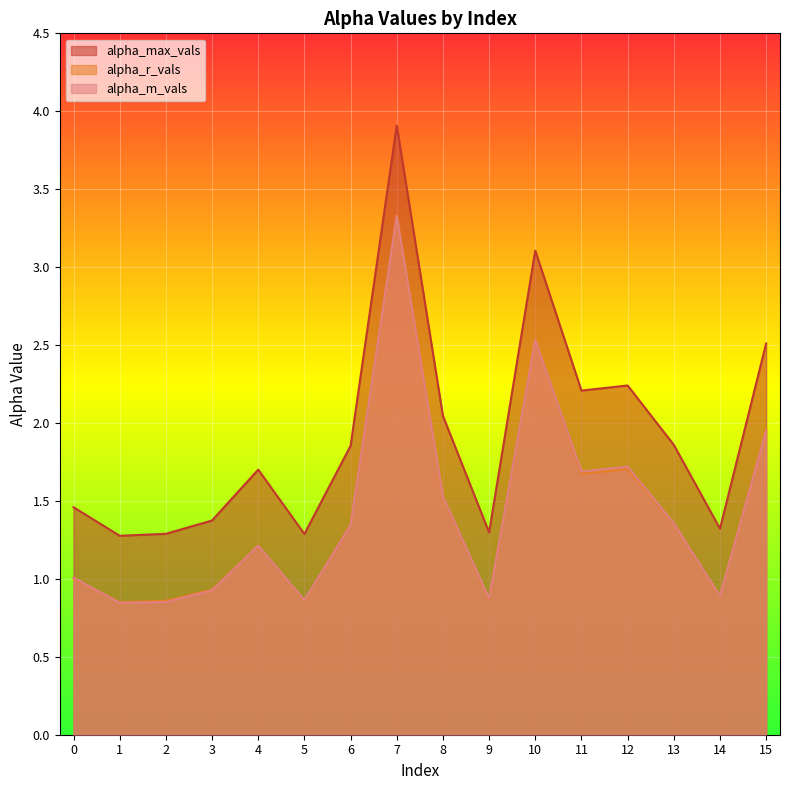

At which label is alpha_r_vals closest to 2?

15